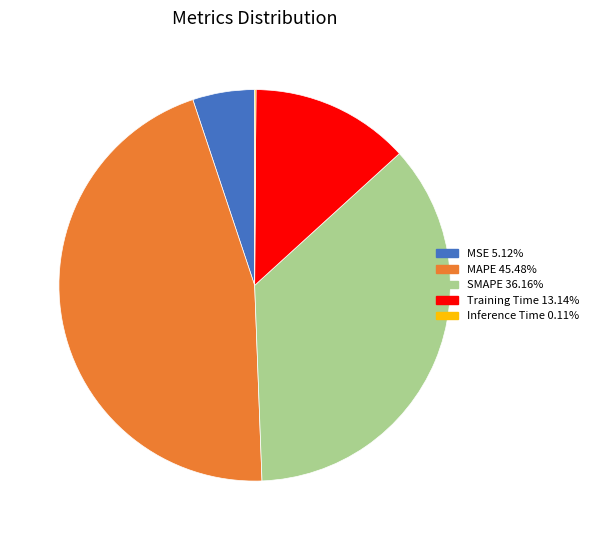

Which has a higher value, MSE or Training Time?

Training Time